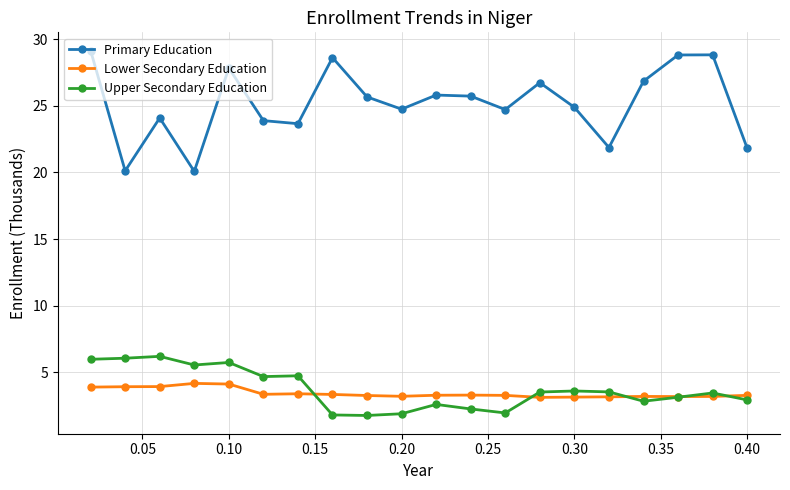

What is the sum of all Lower Secondary Education values?

68.5